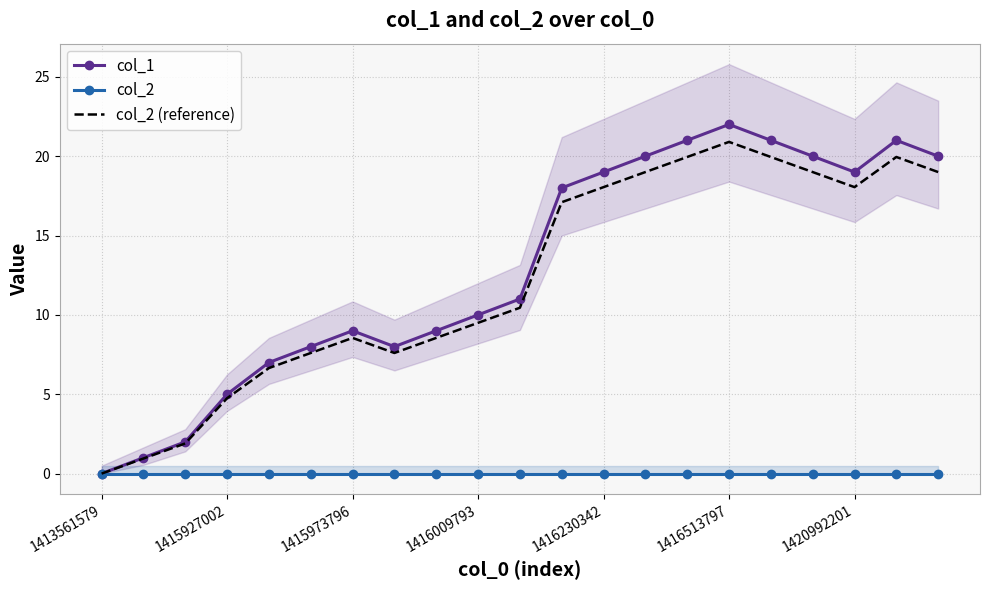

Which category has the lowest value in the col_2 series?

1413561579